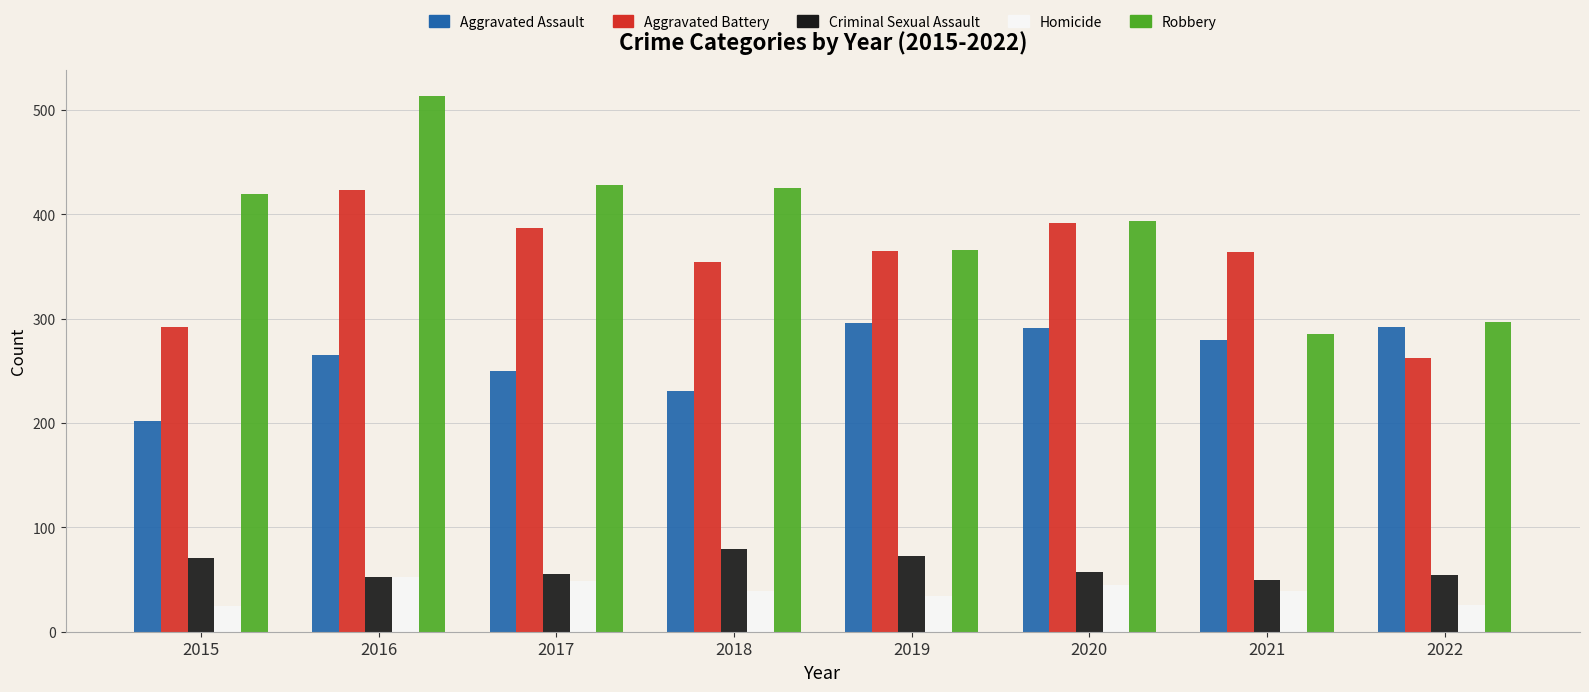

What is the spread (max minus min) of values at 2016?

461